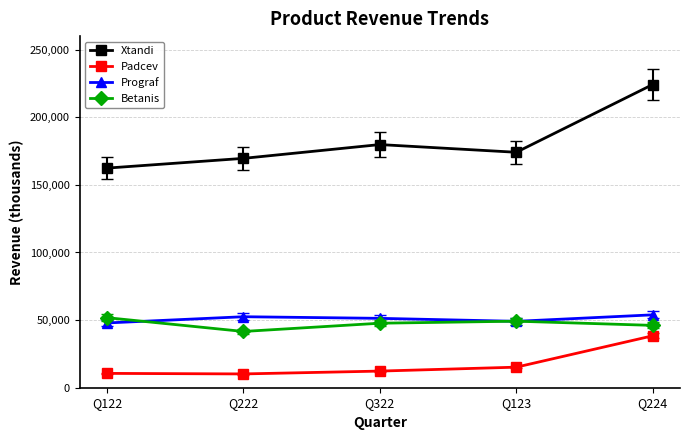

At which label is Xtandi closest to 193300?

Q322